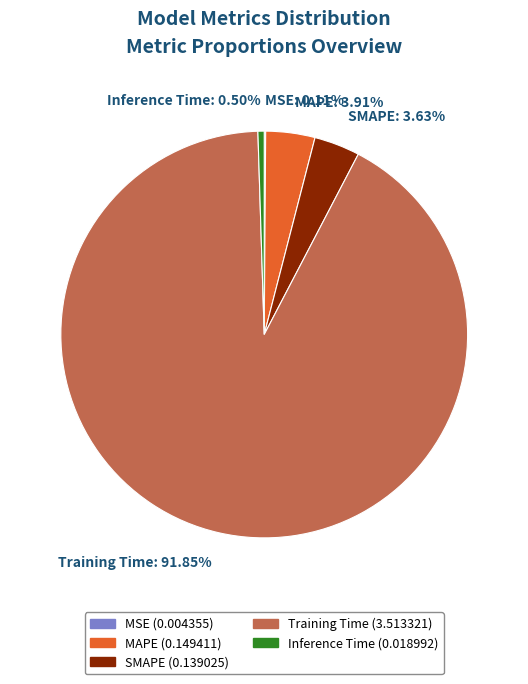

What percentage is the MAPE slice, to the nearest percent?

4%